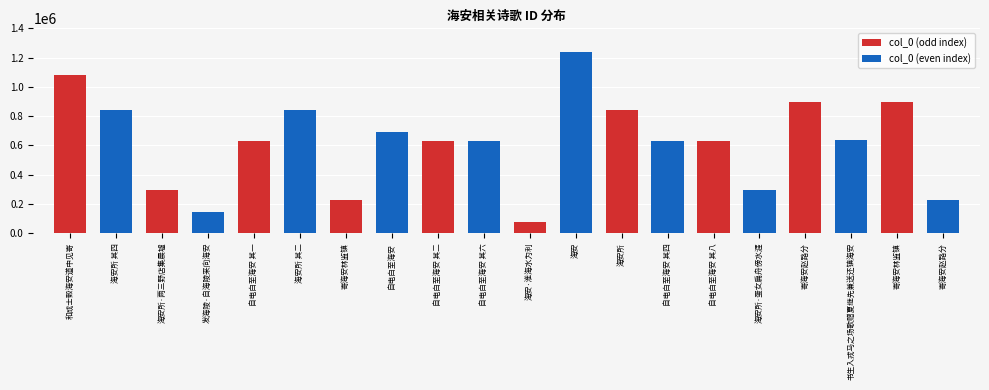

At which label does col_0 (odd index) reach its peak?

和成士瑴海安道中见寄